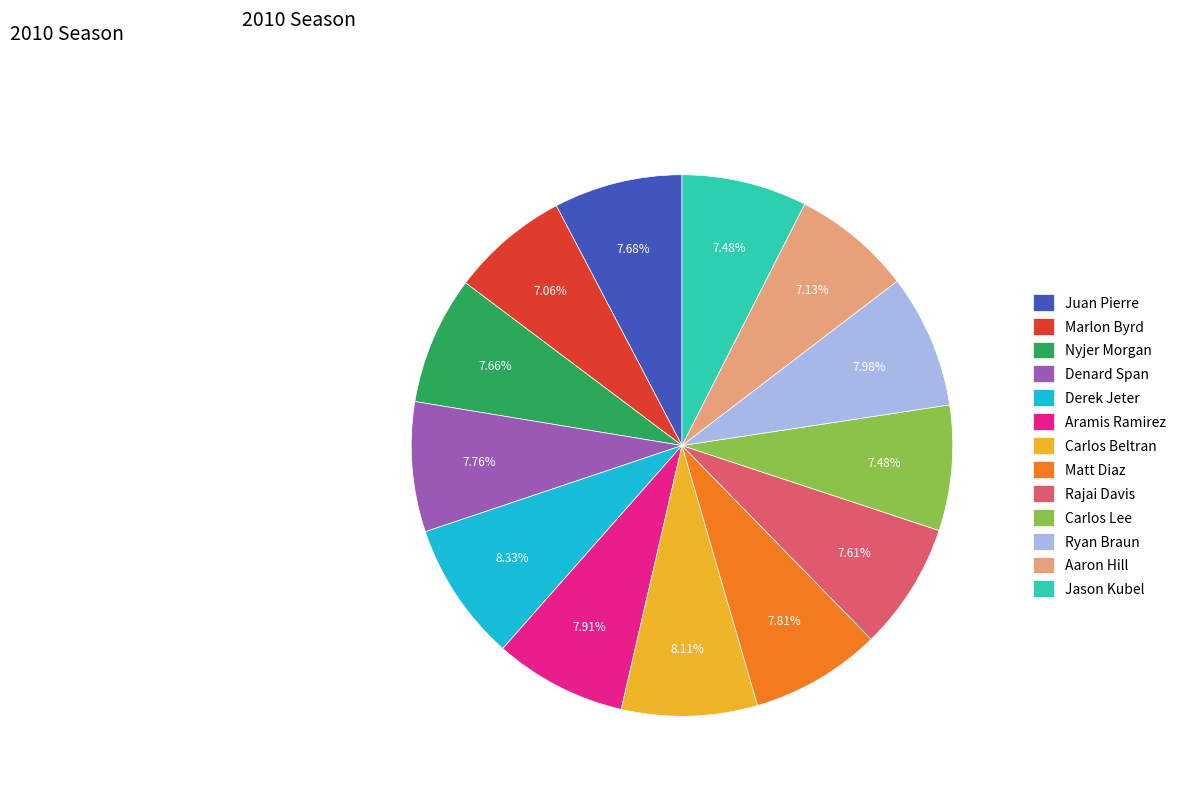

True or false: Nyjer Morgan accounts for 8% of the total.

True